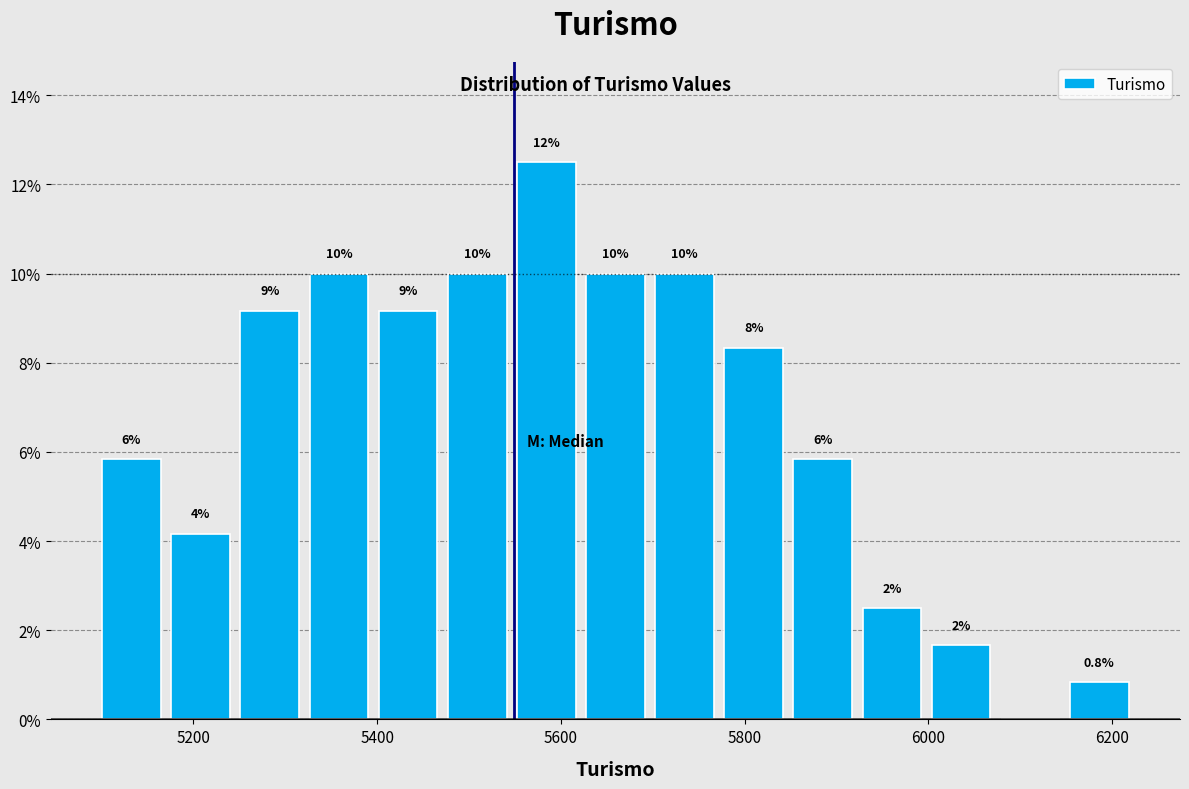

Around what value on the x-axis is the tallest bar? Give the approximate position of its centre, as read against the axis.

5580